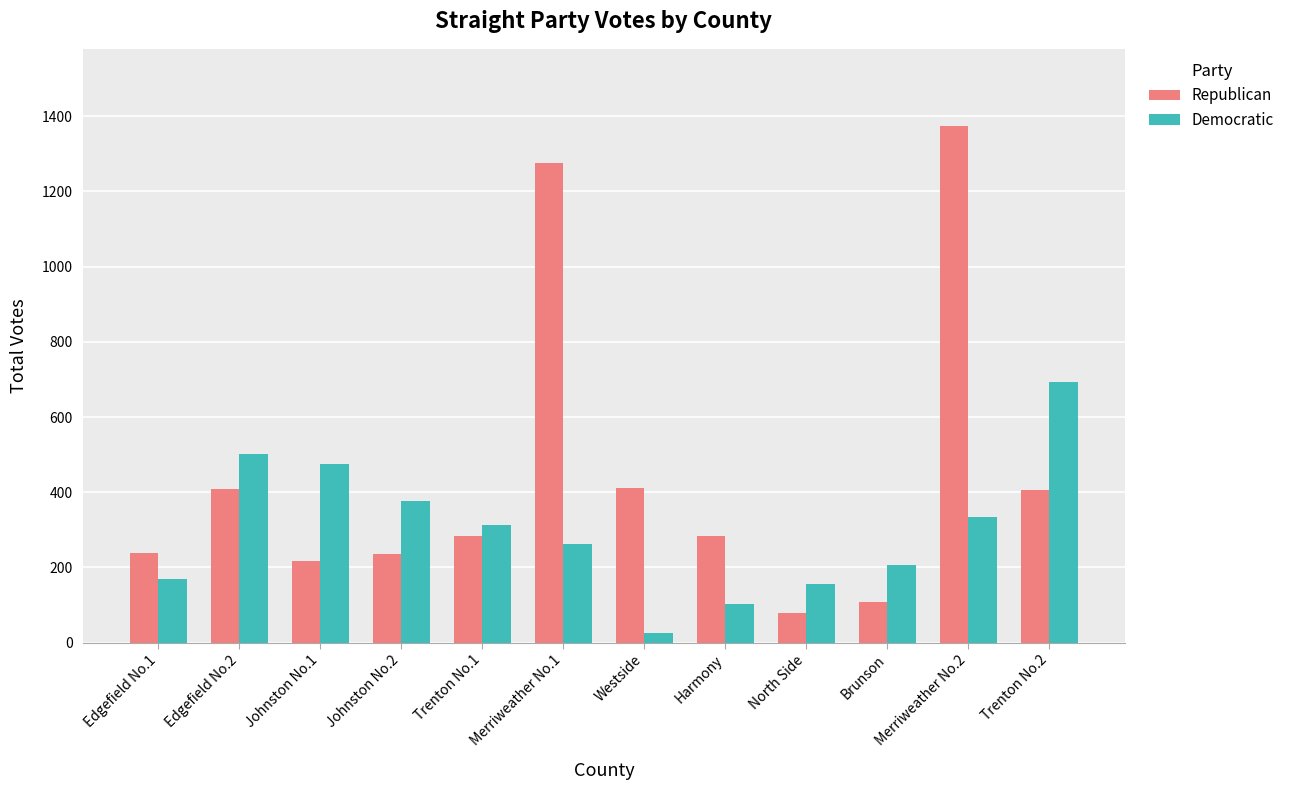

What is the total value across all series at Harmony?

388